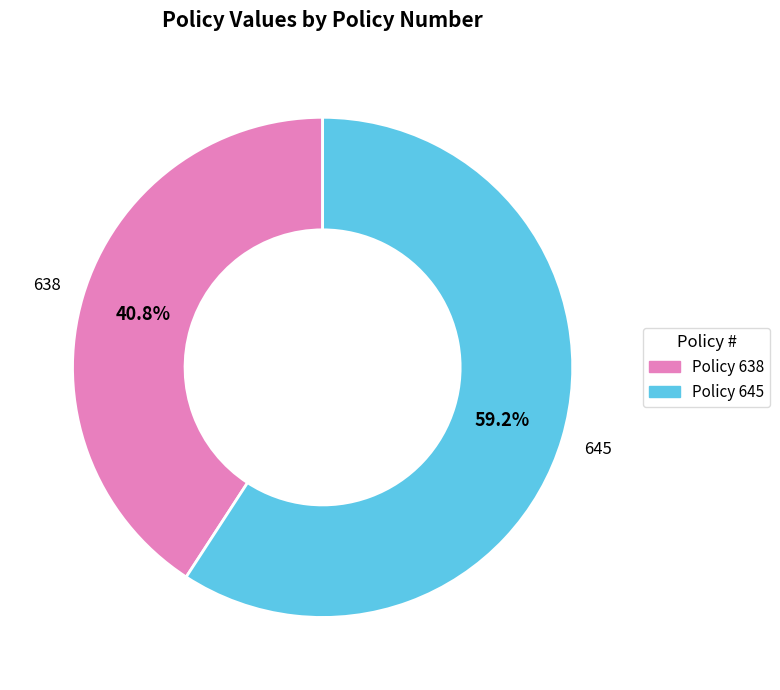

To the nearest percent, what is the average slice percentage?

50%